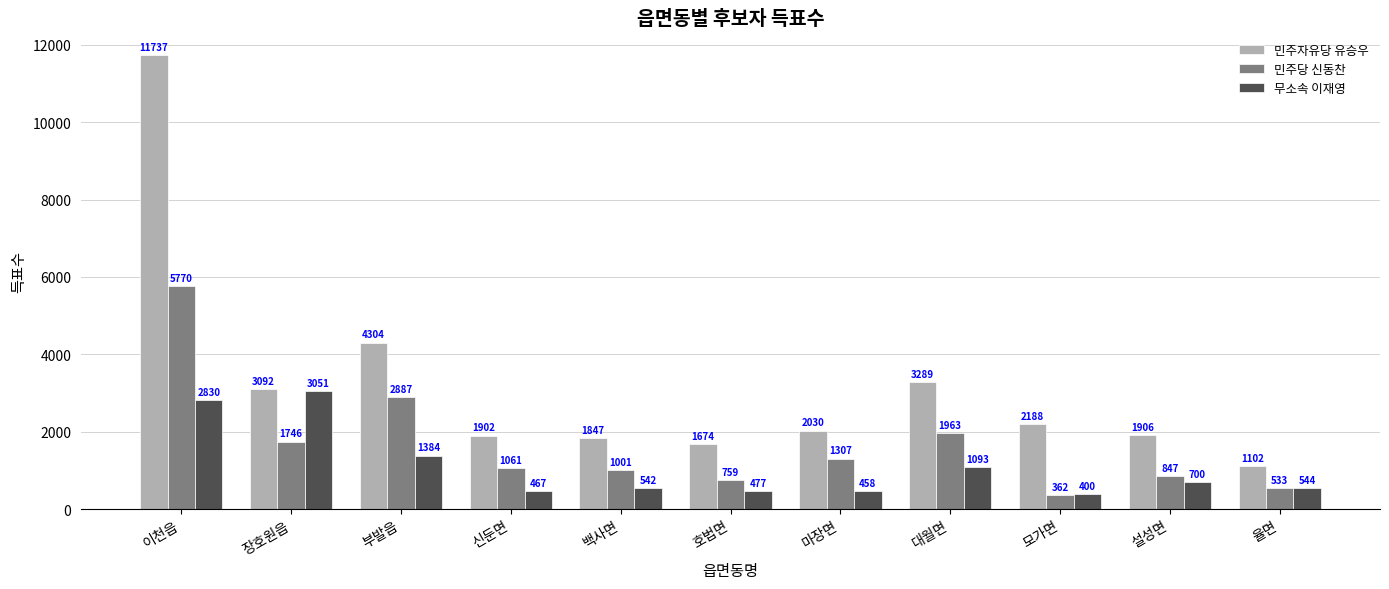

What is the difference between the maximum and minimum values in the 무소속 이재영 series?

2651